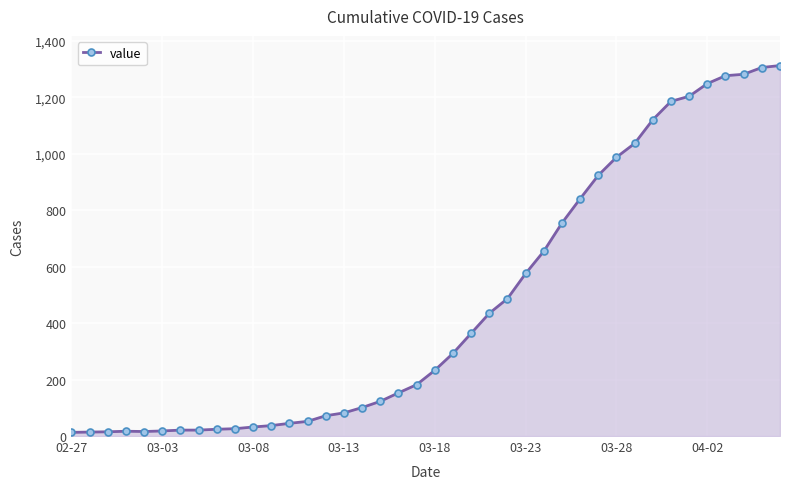

What is the difference between the maximum and minimum values?

1300